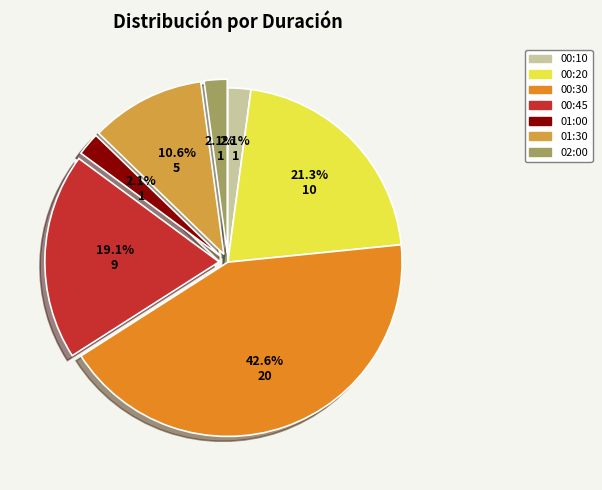

How many slices are in this pie chart?

7